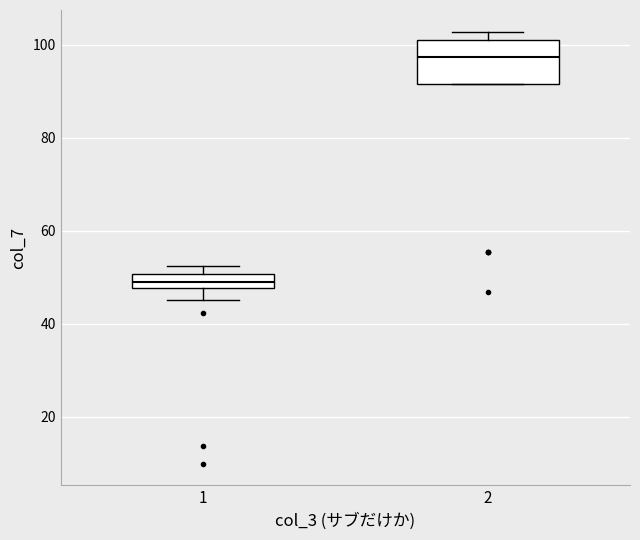

Reading left to right, transcribe this box plot: for each box, give where its median line is, the range the box spans, and where its two whiskers end, as read against the y-axis. The values are not printed on the chart, so give them approximately, as read against the axis.

1: median 48 (inside the box), box 48 to 50, whiskers 46 to 52
2: median 98, box 92 to 100, whiskers 92 to 102